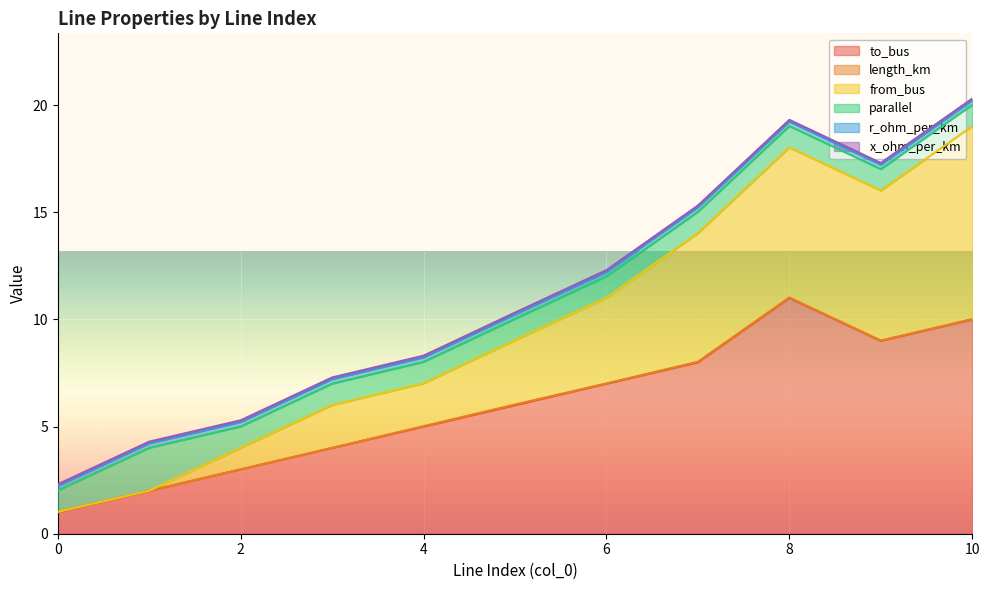

How many categories are shown in the chart?

11